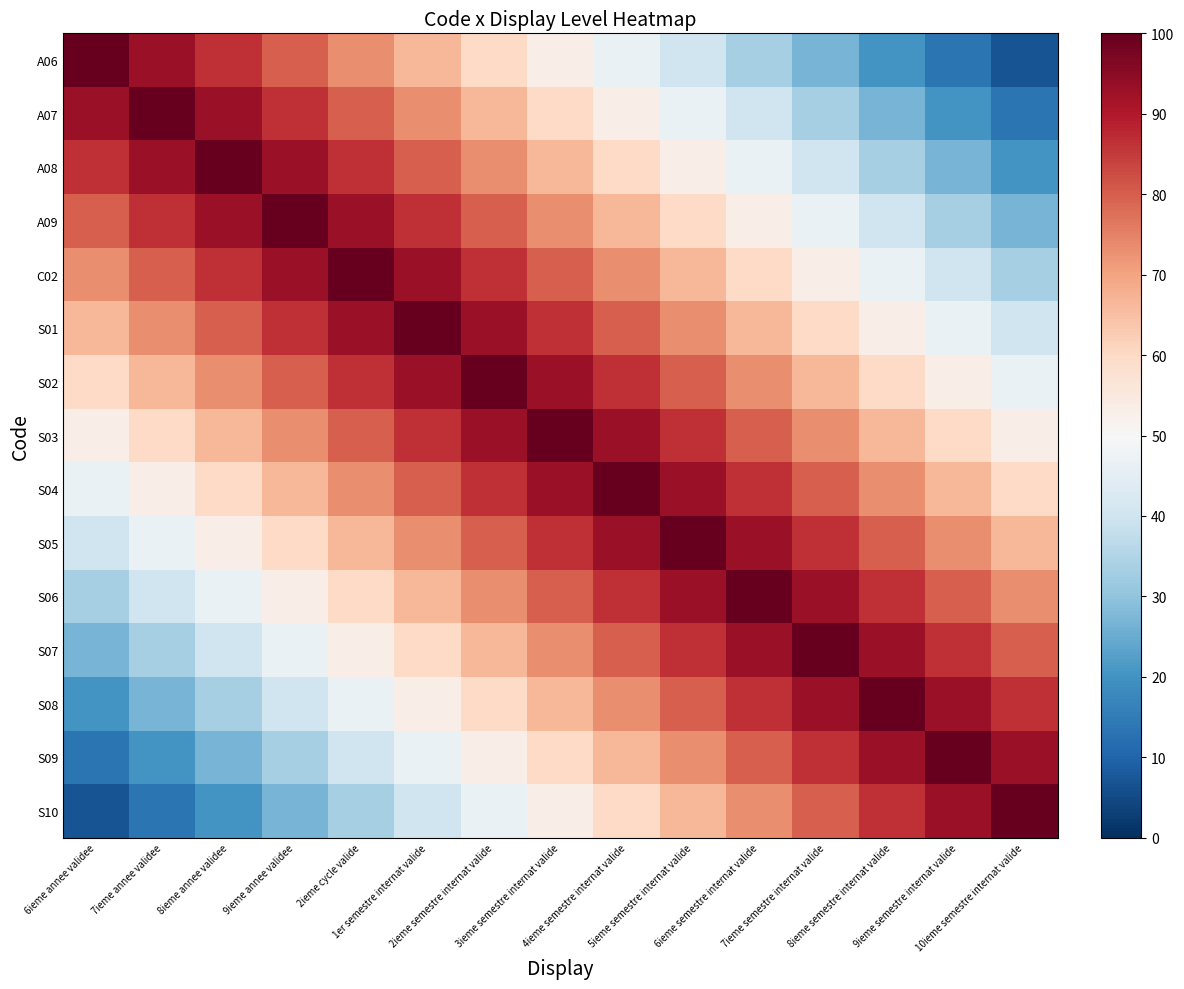

Rank the series at 8ieme annee validee from highest to lowest value.

A08, A07, A09, A06, C02, S01, S02, S03, S04, S05, S06, S07, S08, S09, S10